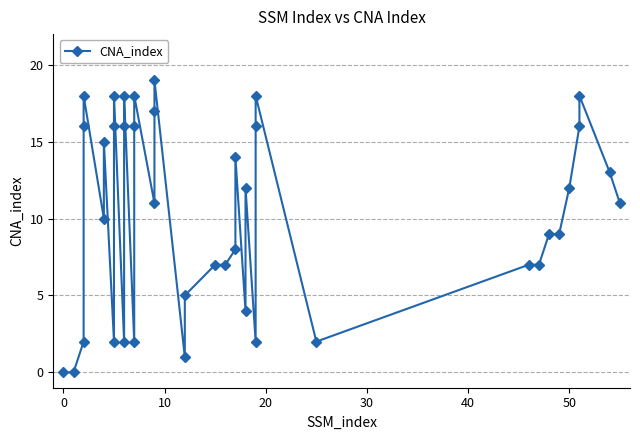

How many points are higher than both their immediate neighbors (excluding endpoints)?

10